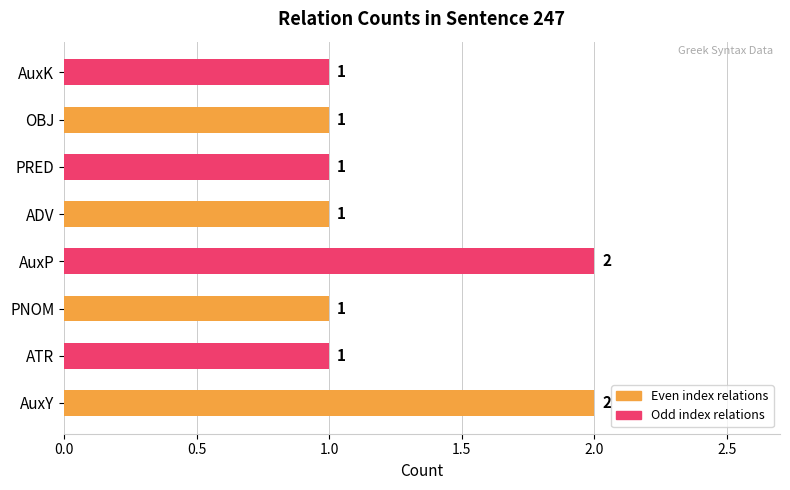

Count the values in the range 1 to 2.

8